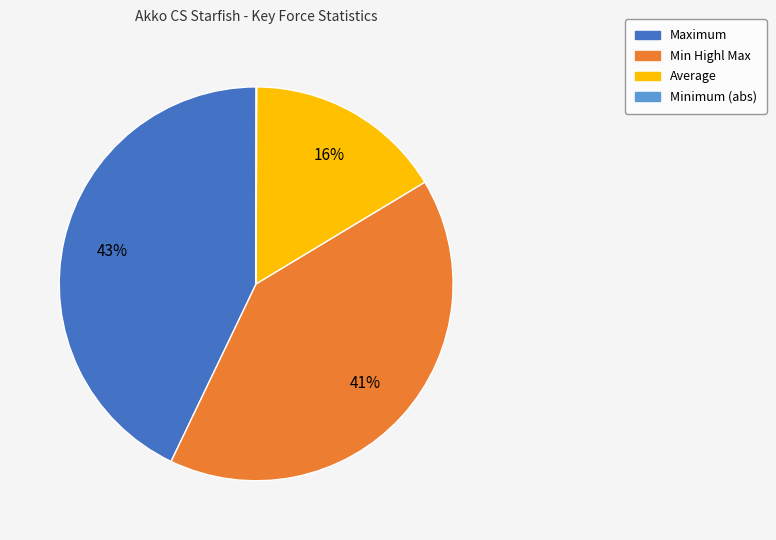

Which slice is the largest?

Maximum